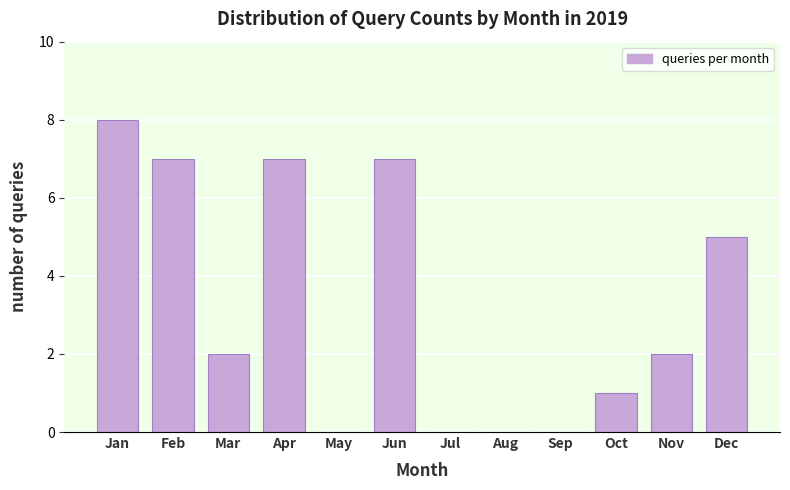

Reading right to left, extract all data points from this chart.

Dec=5	Nov=2	Oct=1	Sep=0	Aug=0	Jul=0	Jun=7	May=0	Apr=7	Mar=2	Feb=7	Jan=8